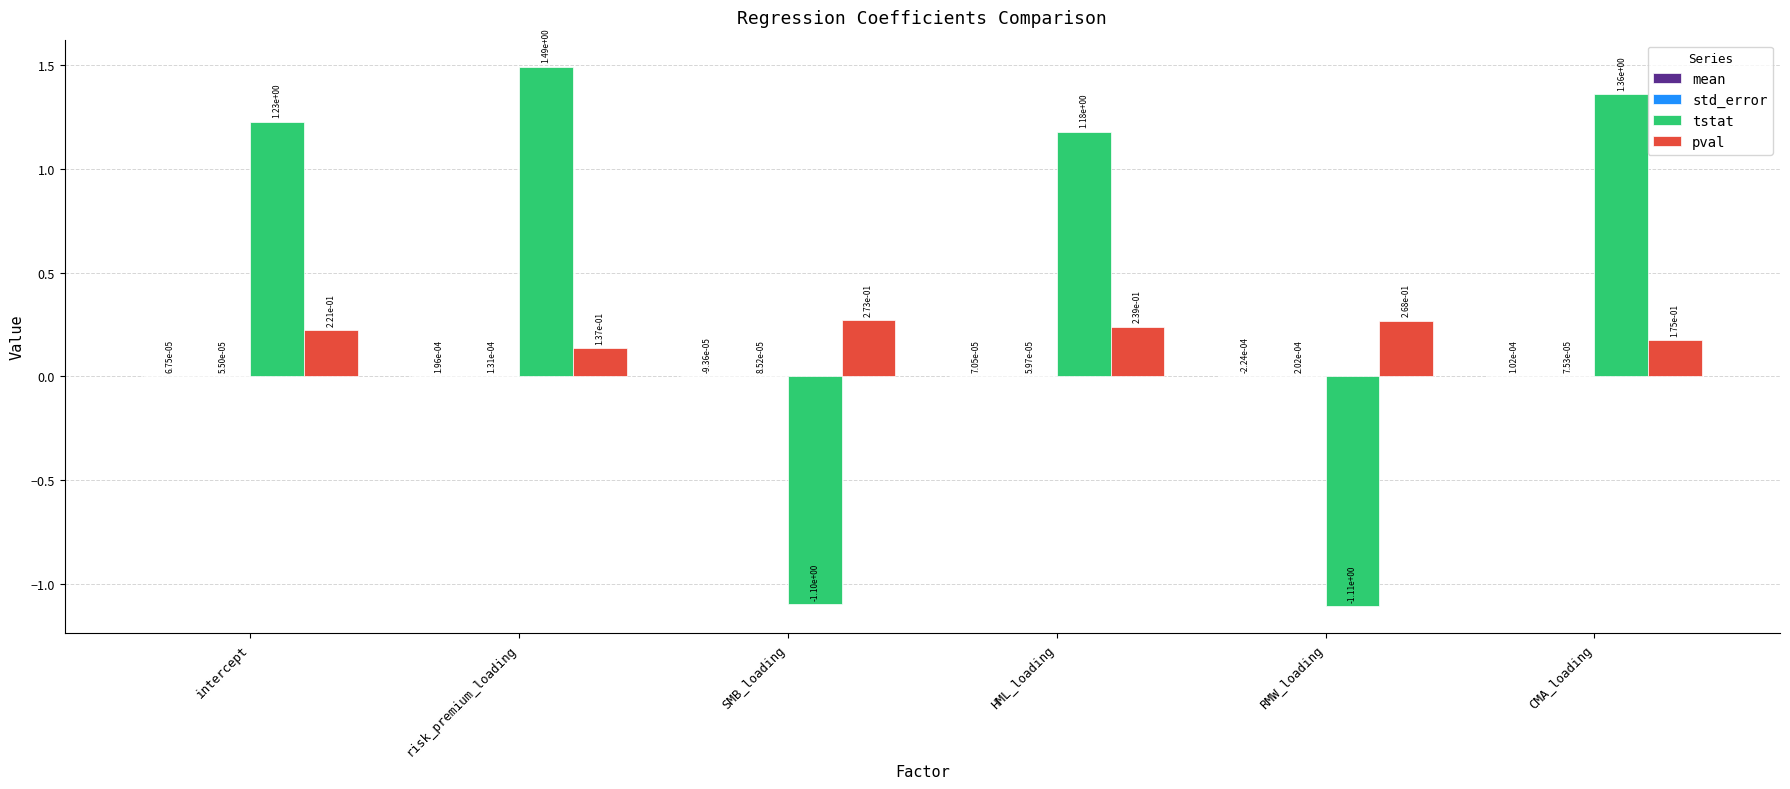

Which series has the largest total across all categories?

tstat